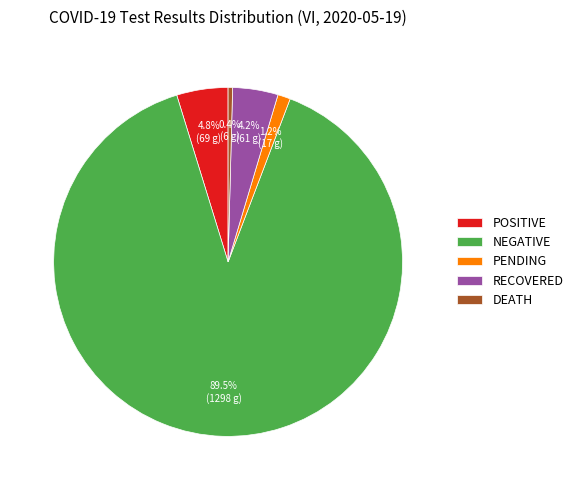

What is the largest slice in the pie chart?

NEGATIVE